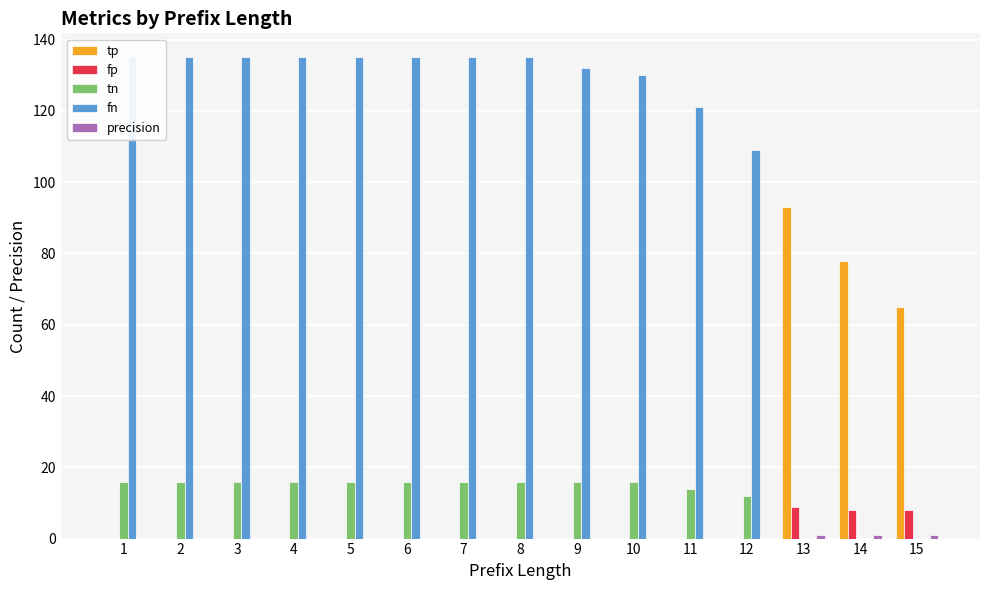

What is the difference between the second highest and minimum values in the tp series?

78.0